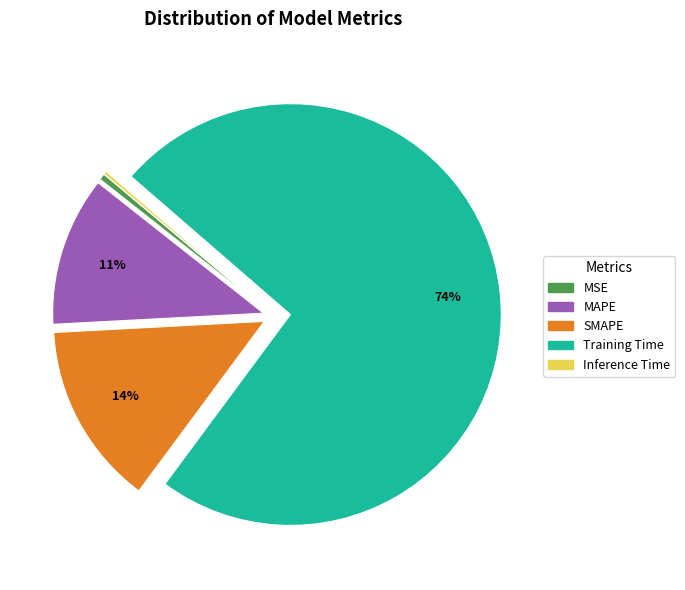

To the nearest percent, what percentage of the pie is SMAPE?

14%